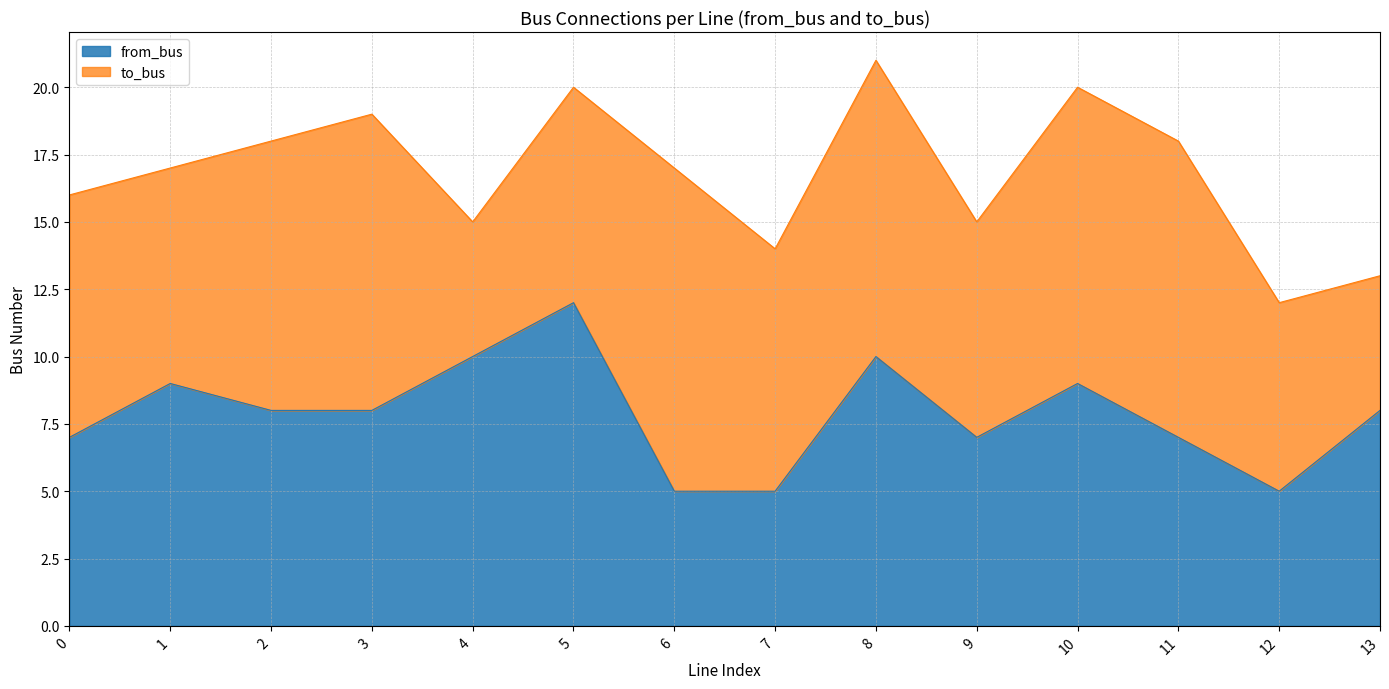

What is the difference between the values at 12 and 9?

2